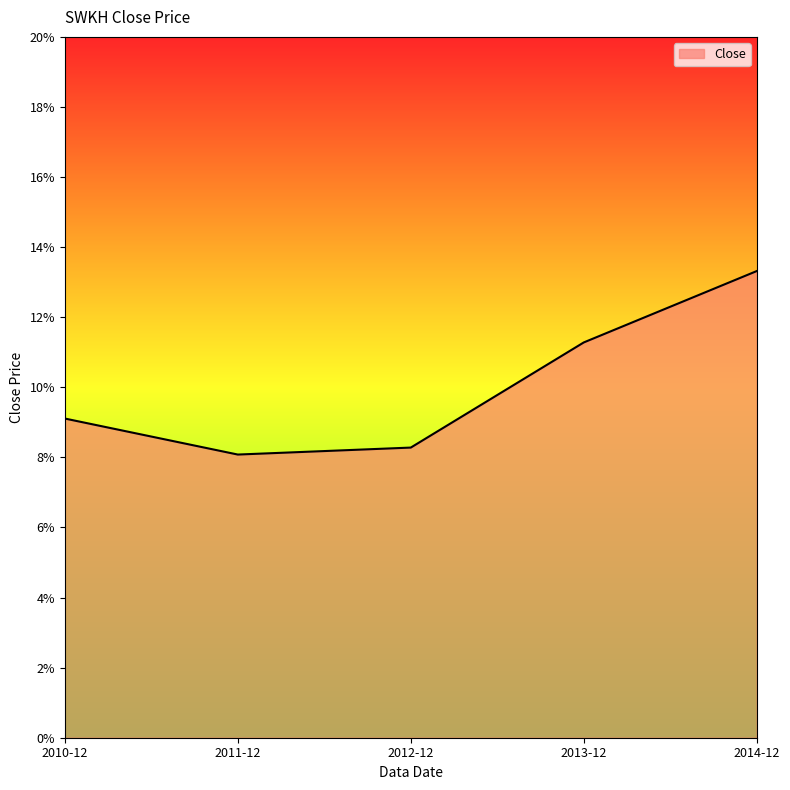

Reading right to left, list all the values displayed in this chart.

2014-12=13.3	2013-12=11.3	2012-12=8.3	2011-12=8.1	2010-12=9.1